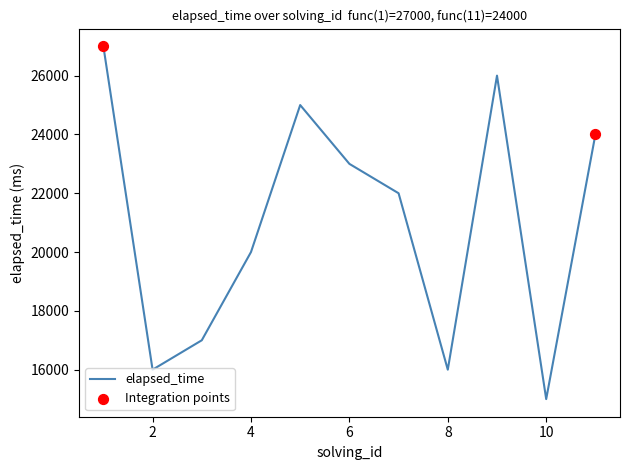

What is the smallest value displayed?

15000